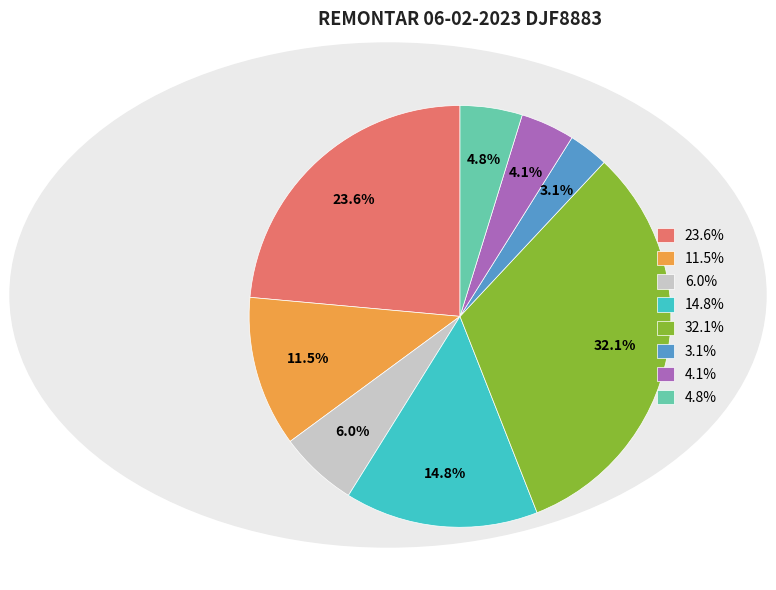

Does any single category account for the majority?

No